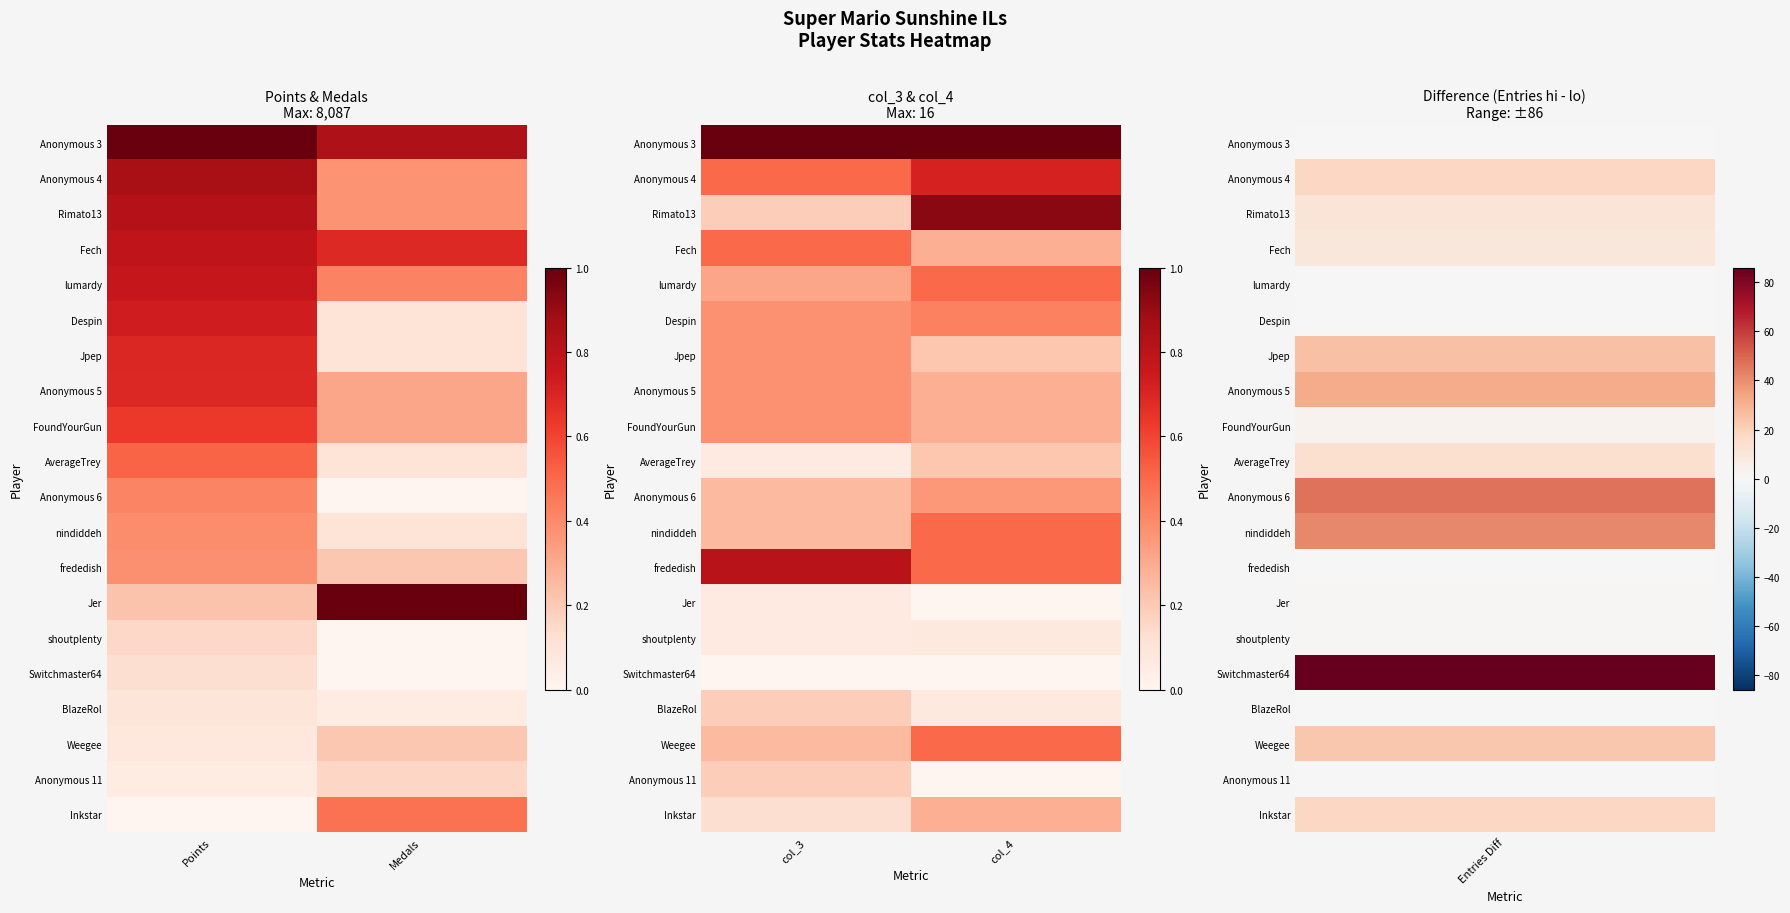

What is the difference between the frededish values at col_3 and col_4?

0.3